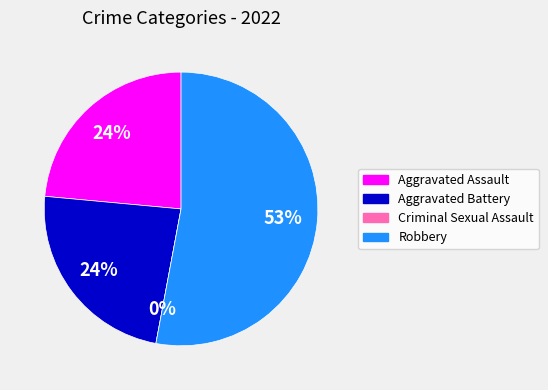

What percentage is the Robbery slice, to the nearest percent?

53%